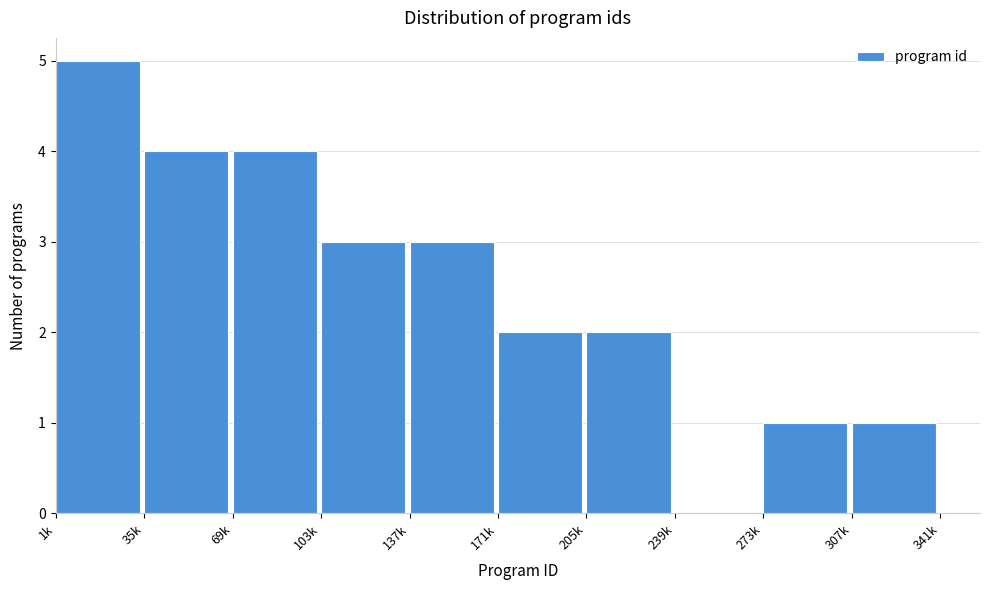

Reading left to right, transcribe all the data shown in this chart.

1k=5	35k=4	69k=4	103k=3	137k=3	171k=2	205k=2	239k=0	273k=1	307k=1